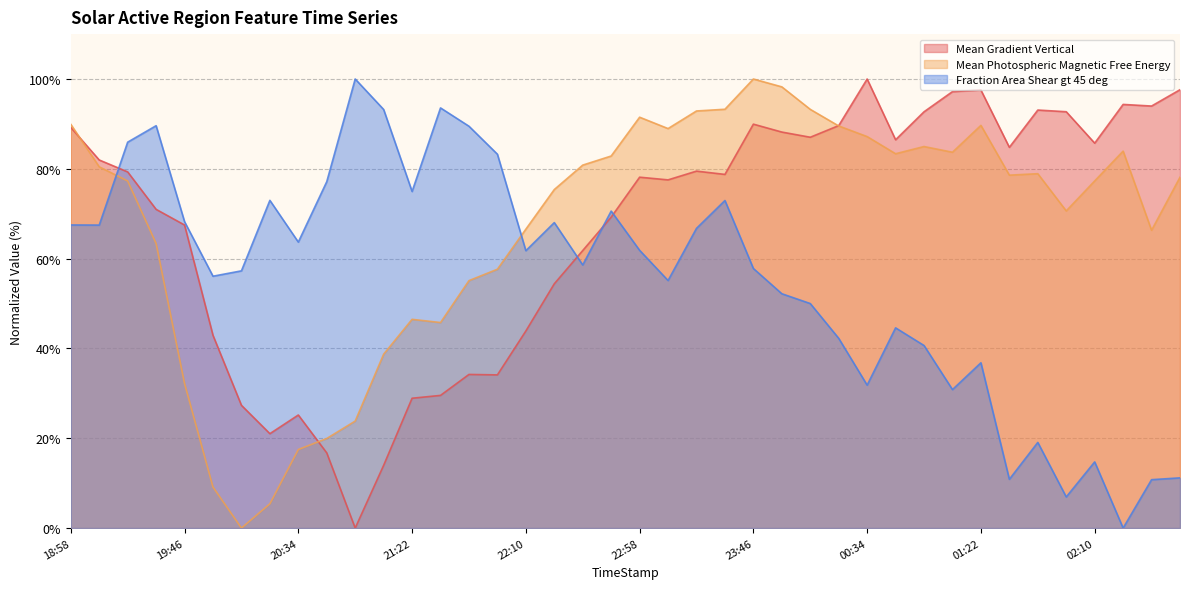

How many interior local peaks does the Fraction Area Shear gt 45 deg series have?

11